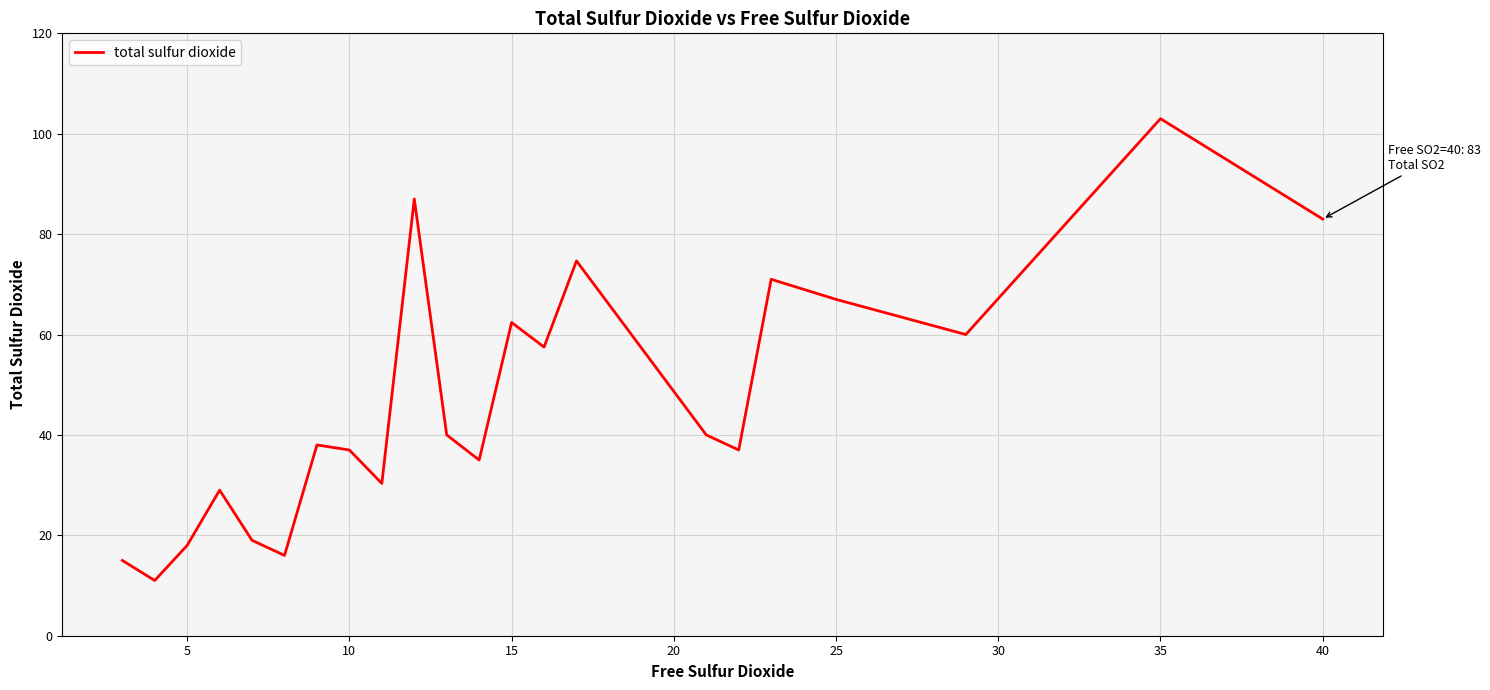

What is the minimum value shown in the chart?

11.0